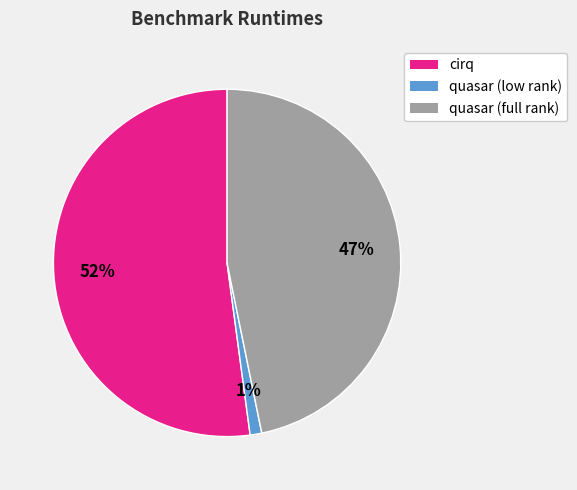

To the nearest percent, what portion does quasar (low rank) represent?

1%